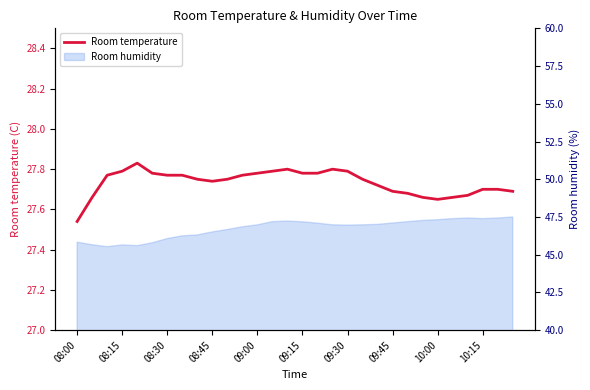

Reading left to right, transcribe all the data shown in this chart.

27.5	27.7	27.8	27.8	27.8	27.8	27.8	27.8	27.8	27.7	27.8	27.8	27.8	27.8	27.8	27.8	27.8	27.8	27.8	27.8	27.7	27.7	27.7	27.7	27.6	27.7	27.7	27.7	27.7	27.7